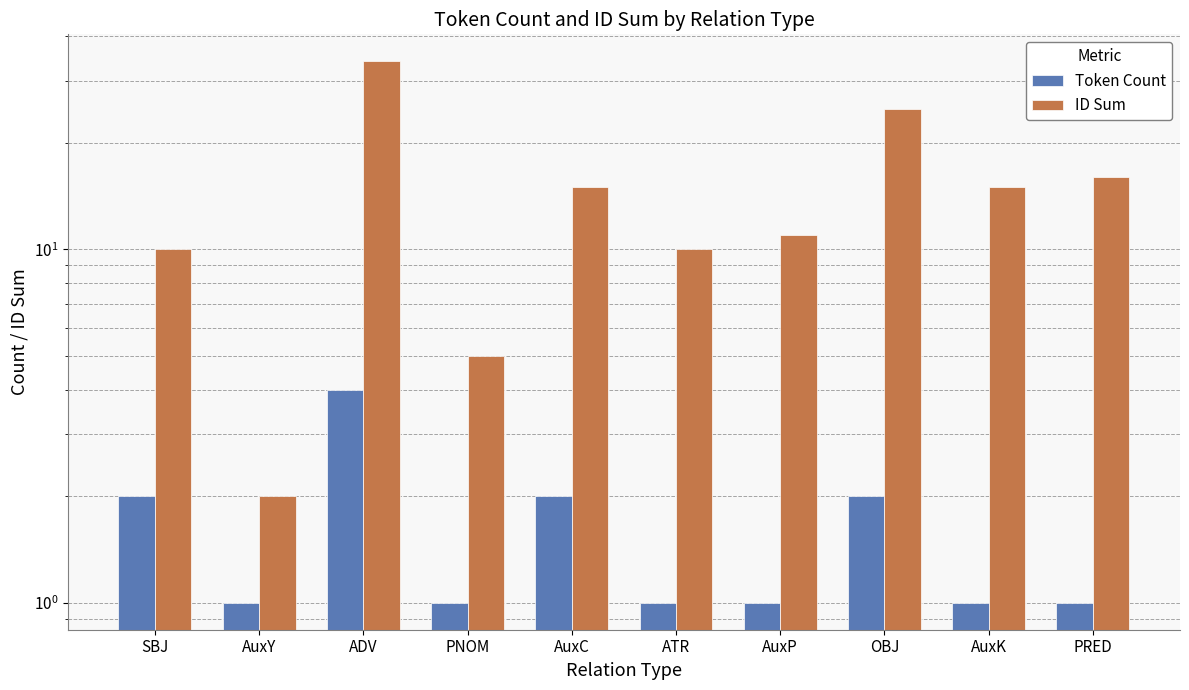

What is the value of the ID Sum bar at the 4th from the left?

5